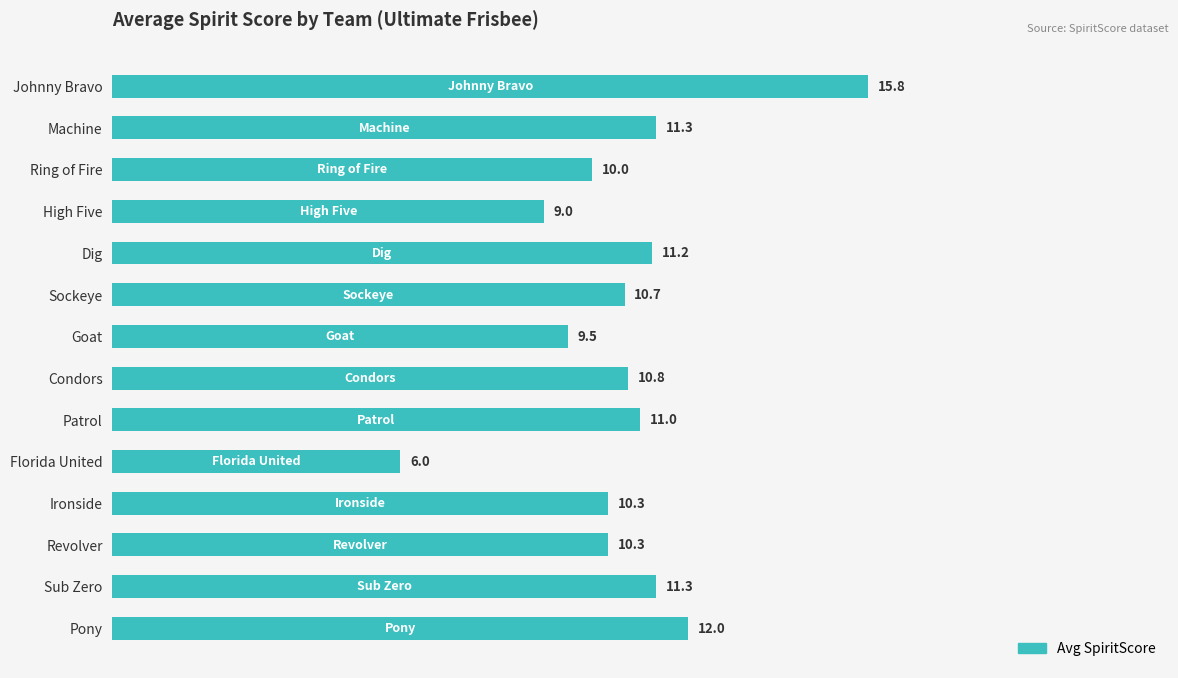

Are the bars horizontal?

Yes